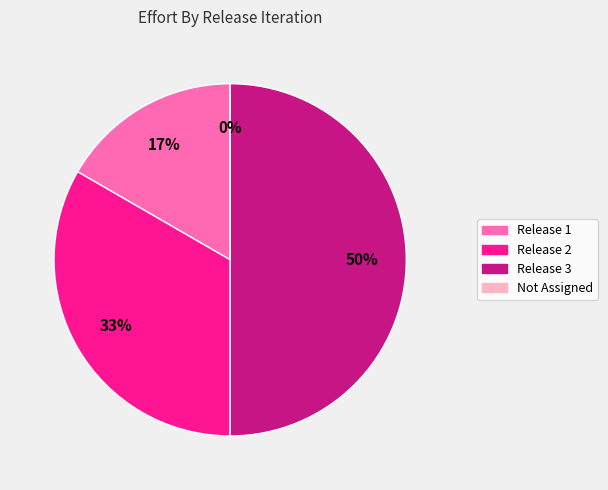

Is it true that Release 2 is 46% of the pie?

False